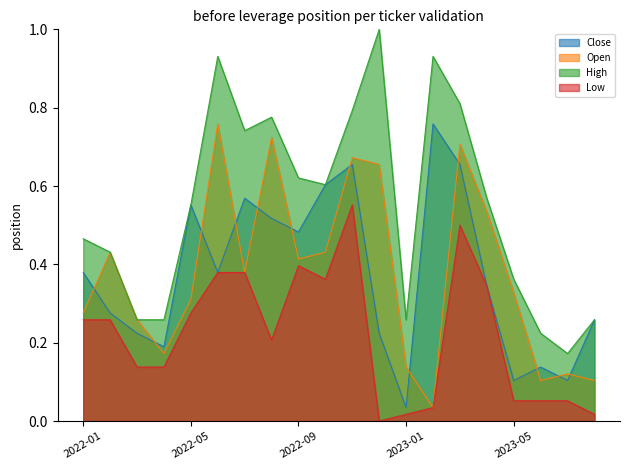

Which has a higher value, 10 or 11?

10